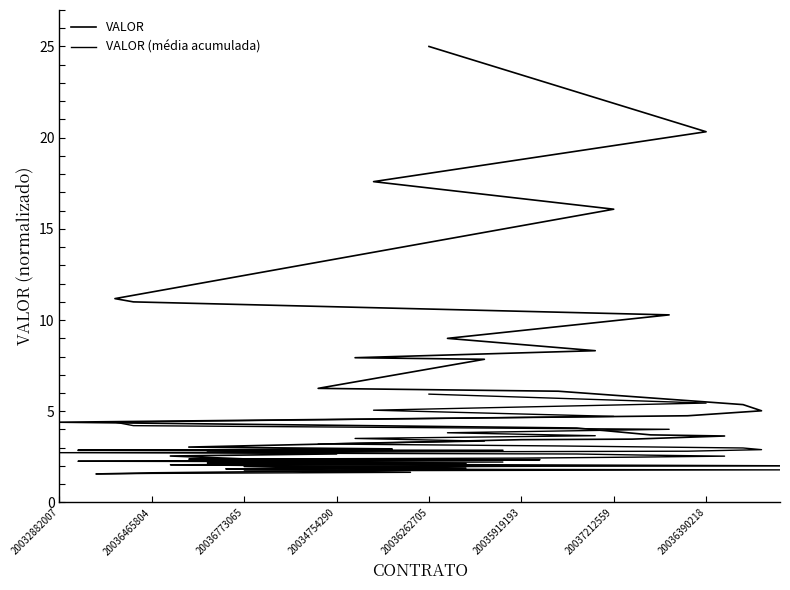

True or false: VALOR (média acumulada) has more than 1 points higher than both neighbors.

False